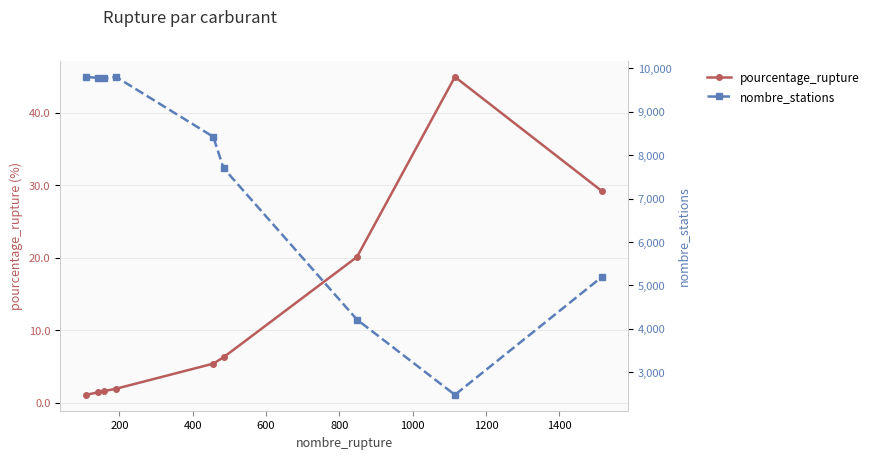

Count the number of categories in the chart.

9